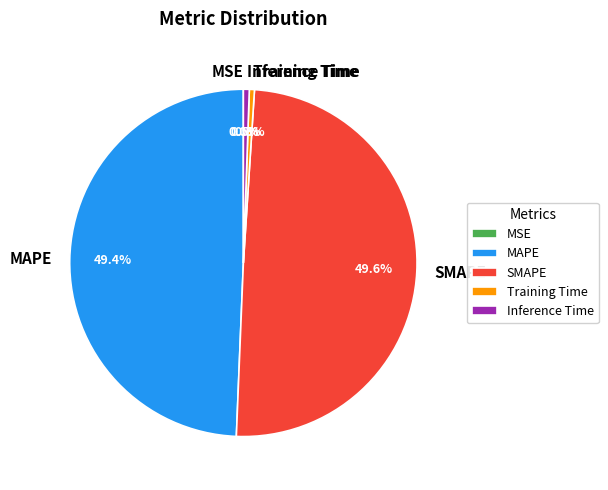

What percentage do SMAPE and MAPE together represent?

99.0%